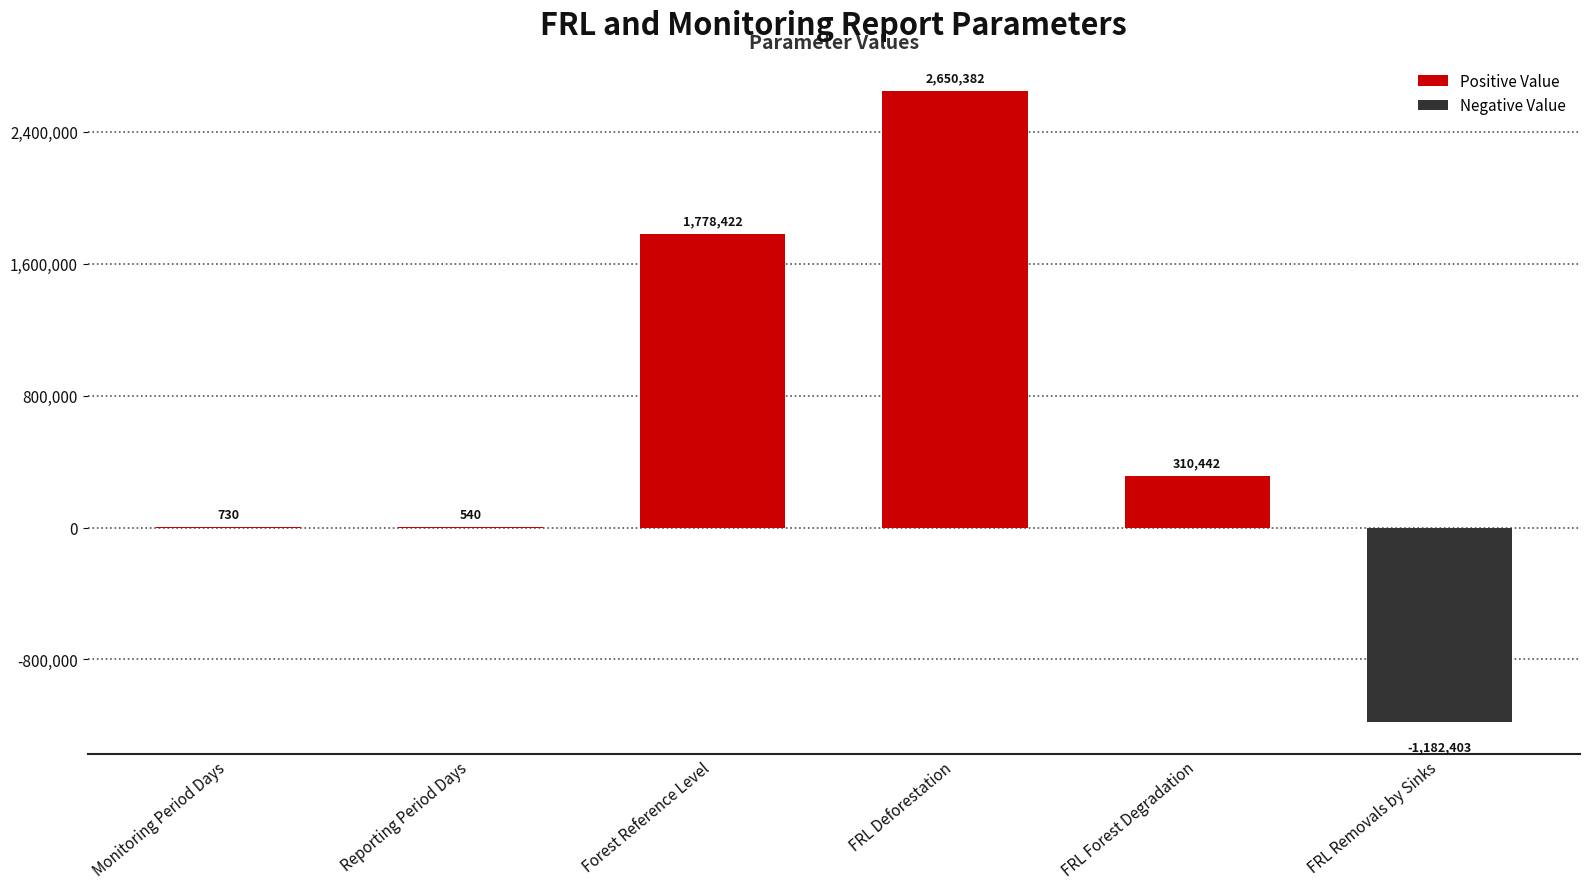

Is it true that the value at Reporting Period Days is 540.0?

True